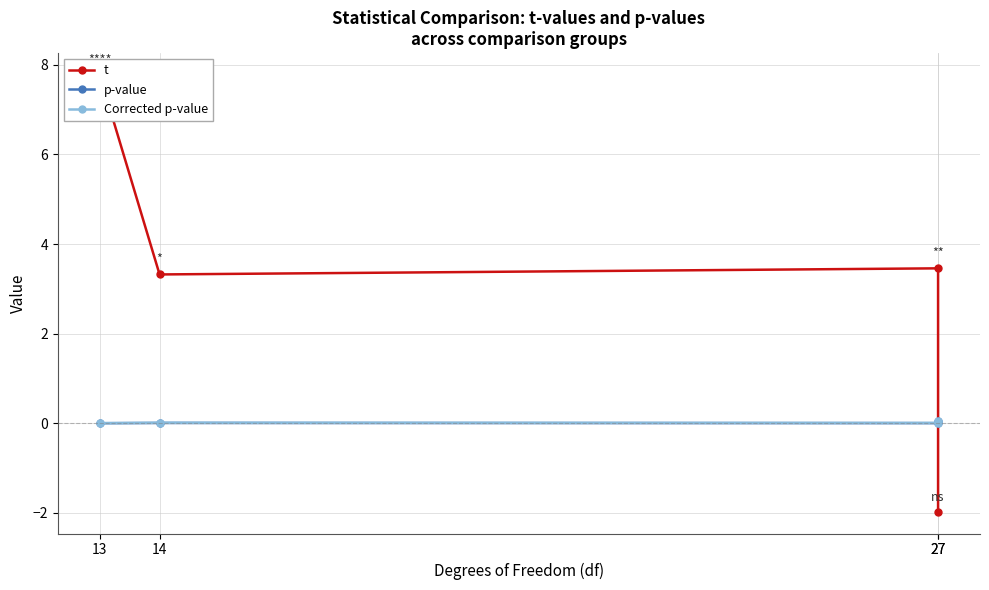

Which series has the largest total across all categories?

t